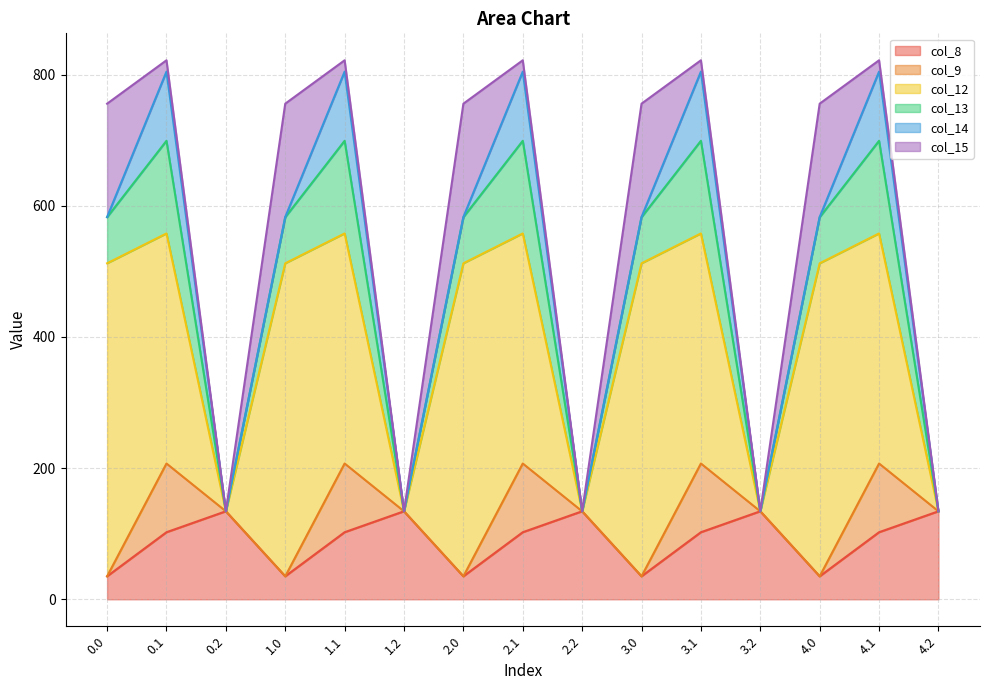

True or false: col_12 and col_13 cross at least once.

False